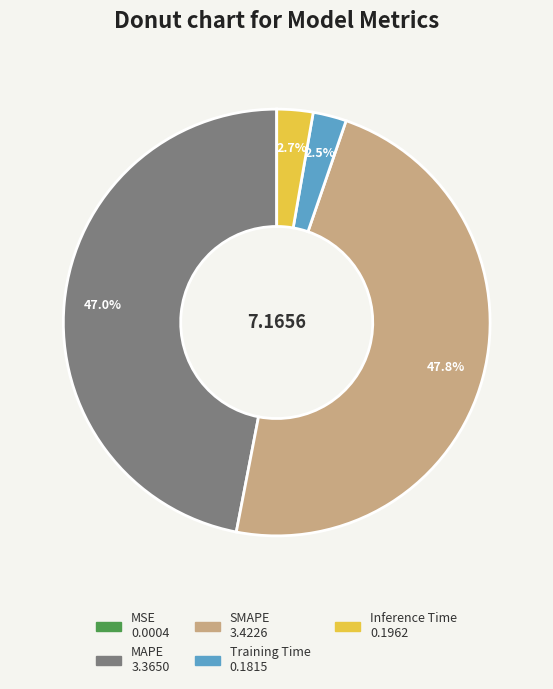

Which category has the biggest portion of the pie?

SMAPE